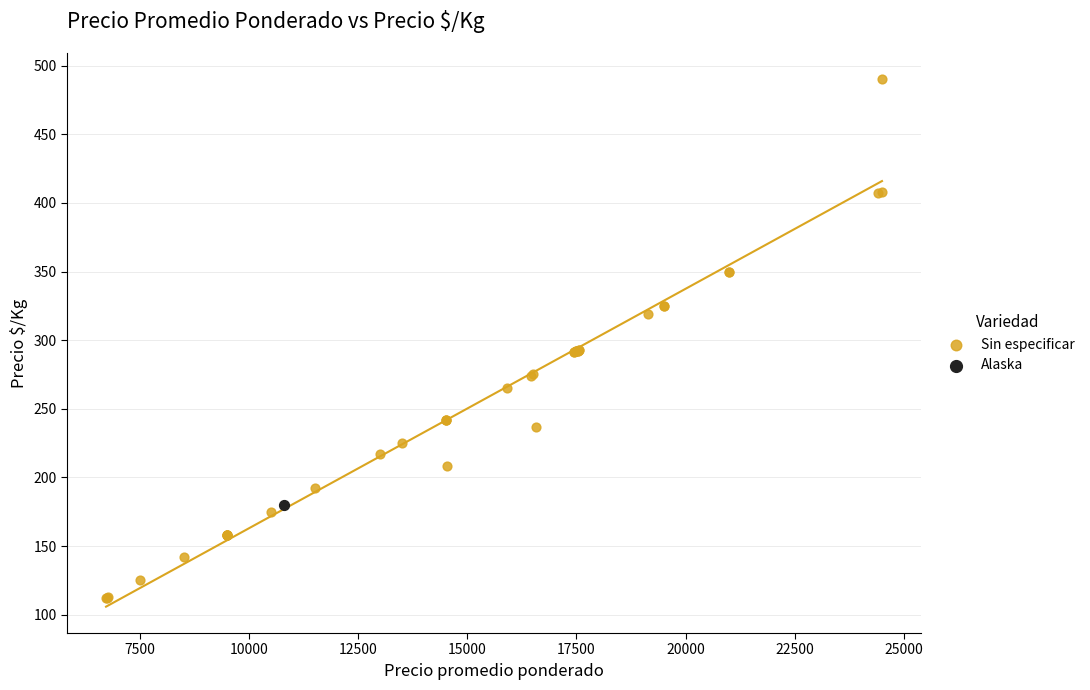

What are all the series names shown in the legend?

Sin especificar, Alaska